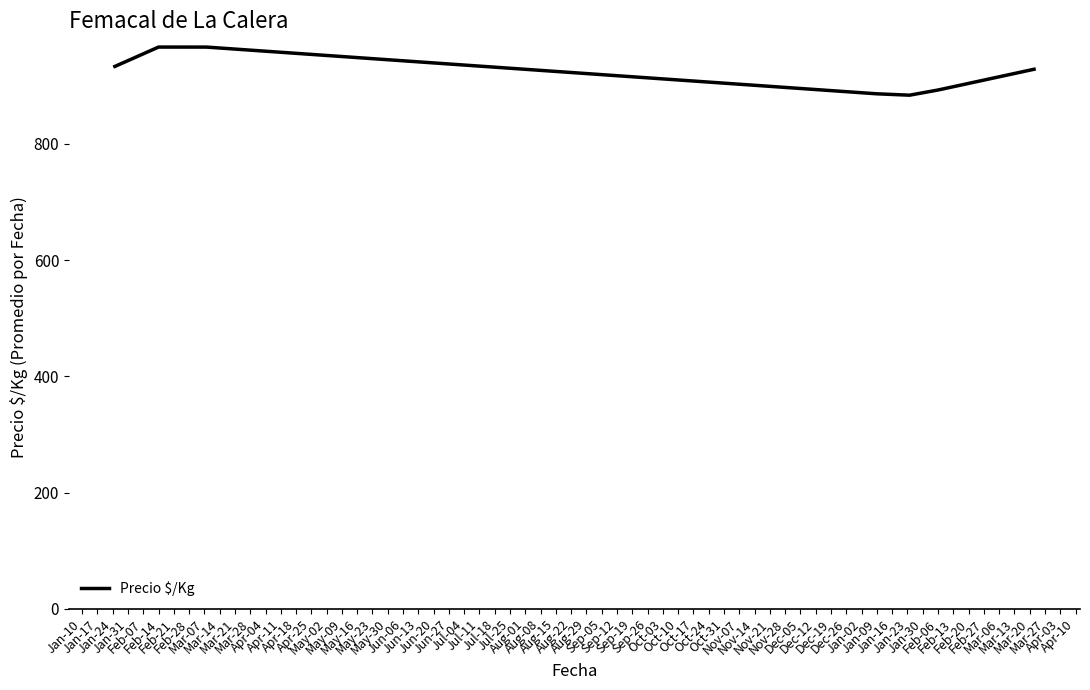

What is the sum of all values?

6458.0